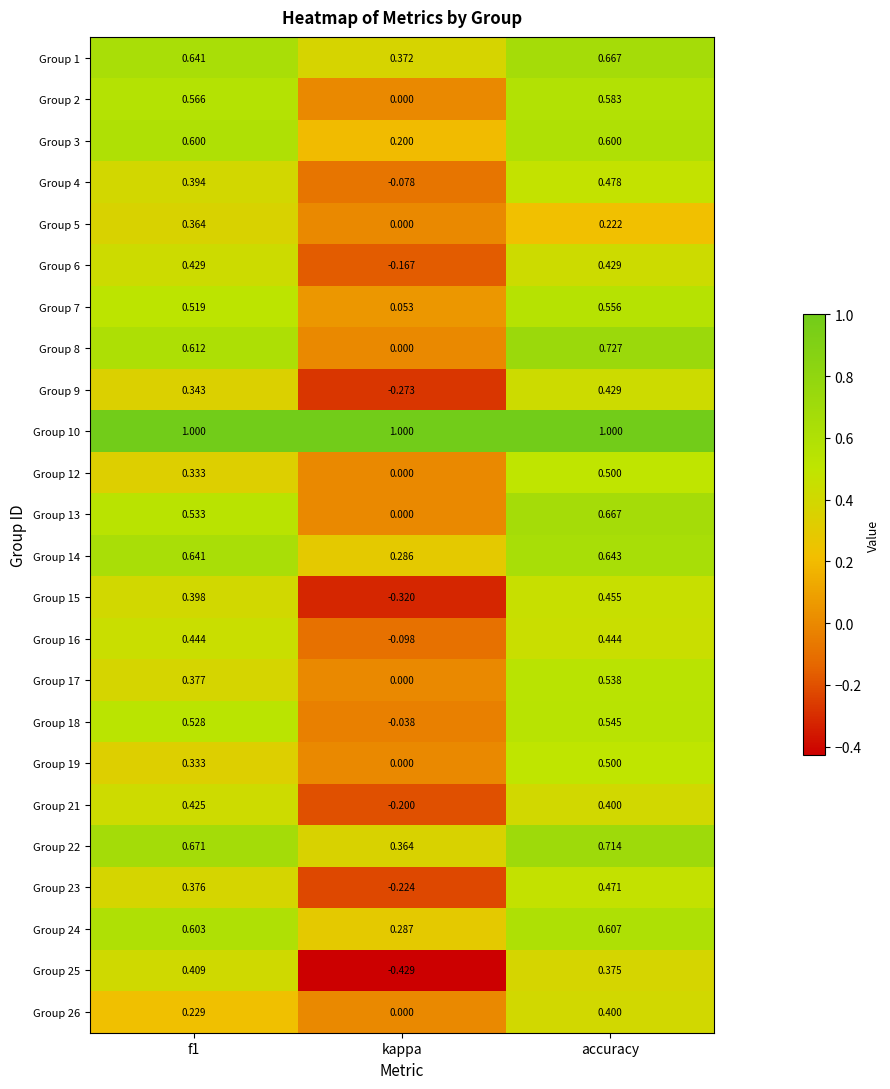

Is the value of Group 22 at f1 greater than the value of Group 8 at f1?

Yes